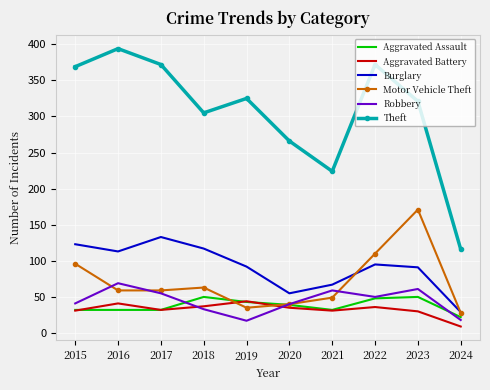

Where is the first local maximum for Theft?

2016